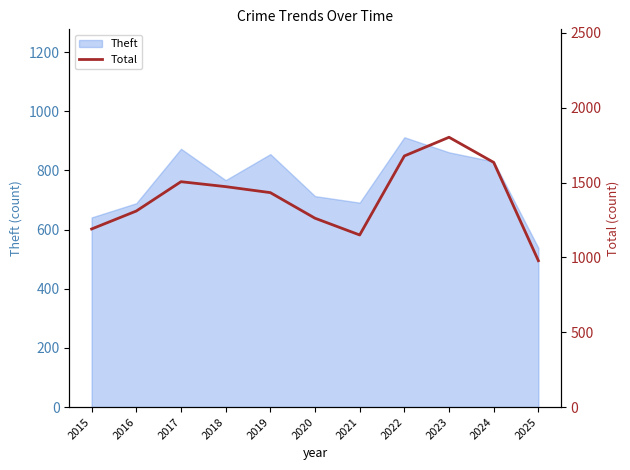

At which label does the data first exceed 1433?

2017